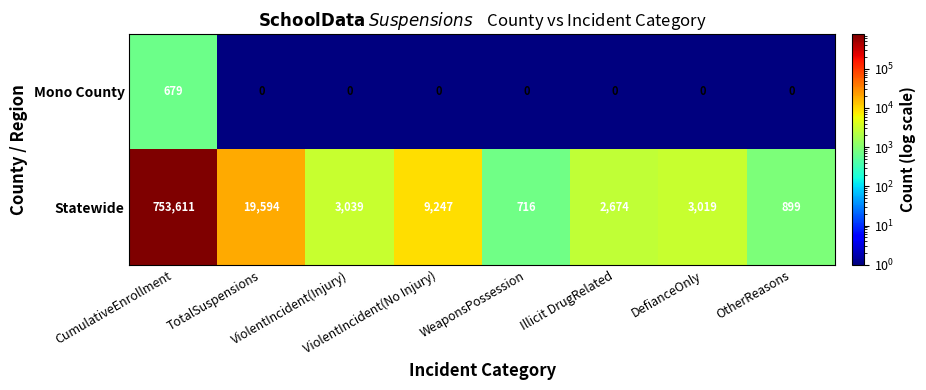

What is the maximum value for Mono County?

679